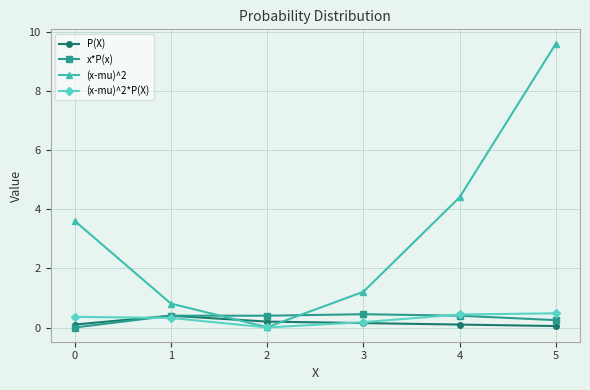

Which label corresponds to the largest value in the chart?

5